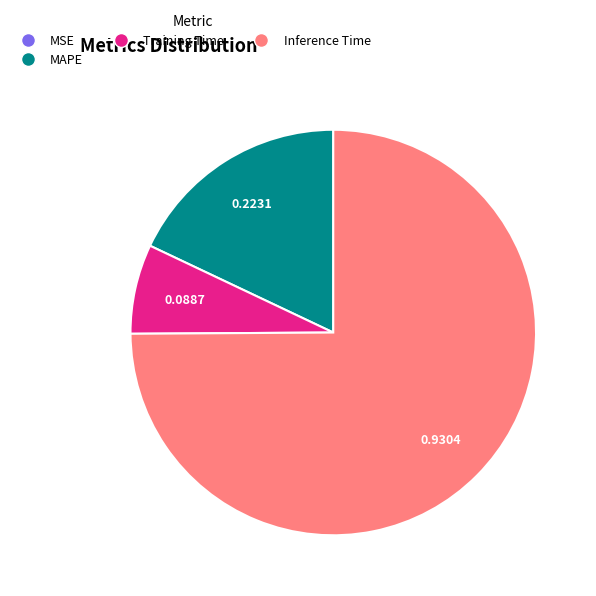

Which category has the biggest portion of the pie?

Inference Time